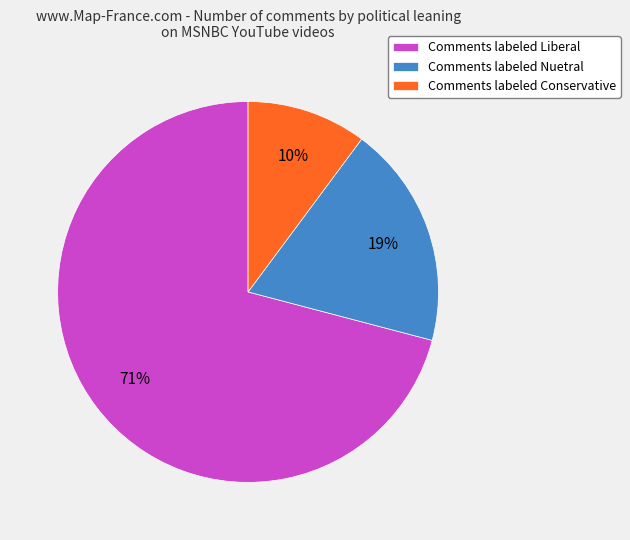

Between Comments labeled Liberal and Comments labeled Nuetral, which is larger?

Comments labeled Liberal